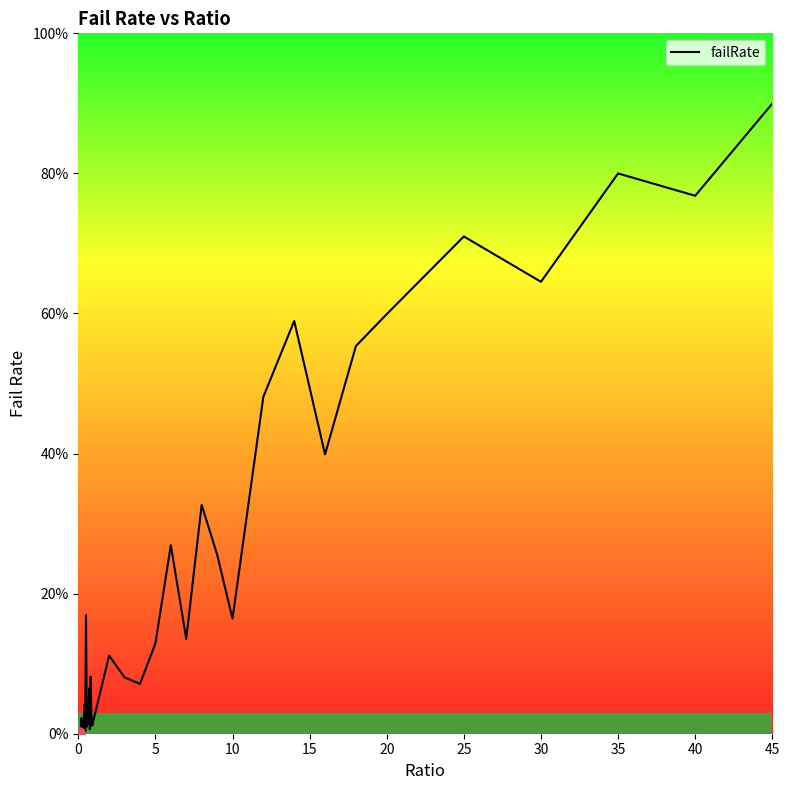

Does the chart display data point markers on the line(s)?

No